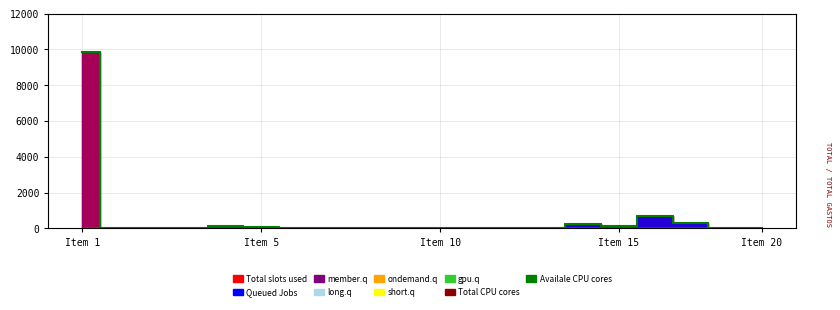

What is the maximum value for Availale CPU cores?

9854.6